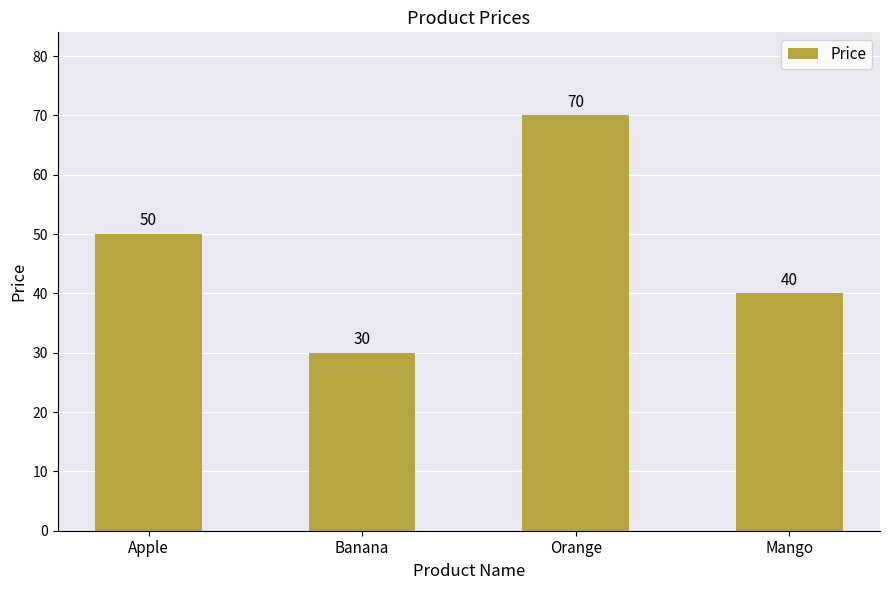

How many data points are less than 50?

2